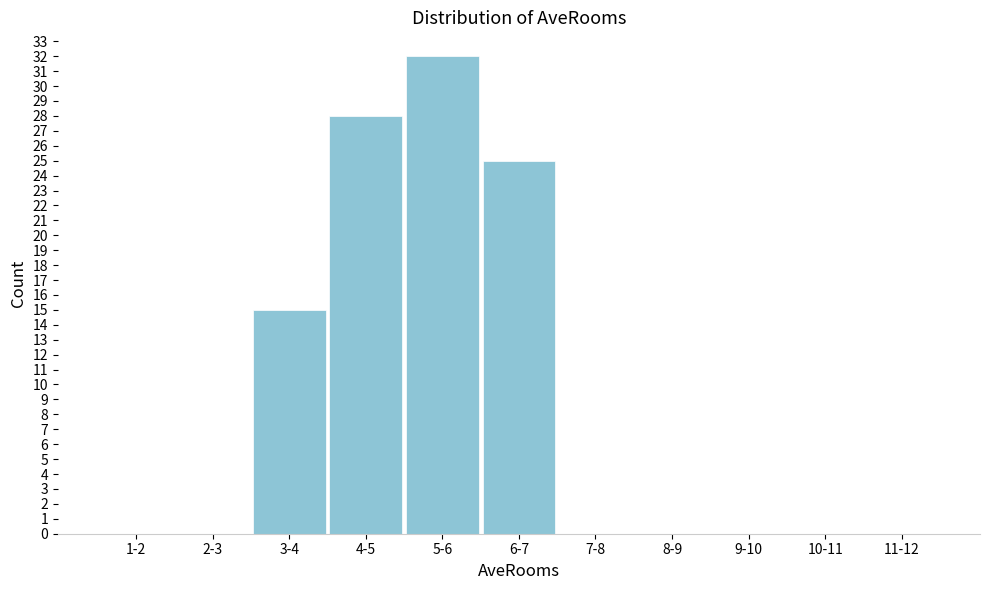

Reading right to left, transcribe all the data shown in this chart.

11-12=0	10-11=0	9-10=0	8-9=0	7-8=0	6-7=25	5-6=32	4-5=28	3-4=15	2-3=0	1-2=0